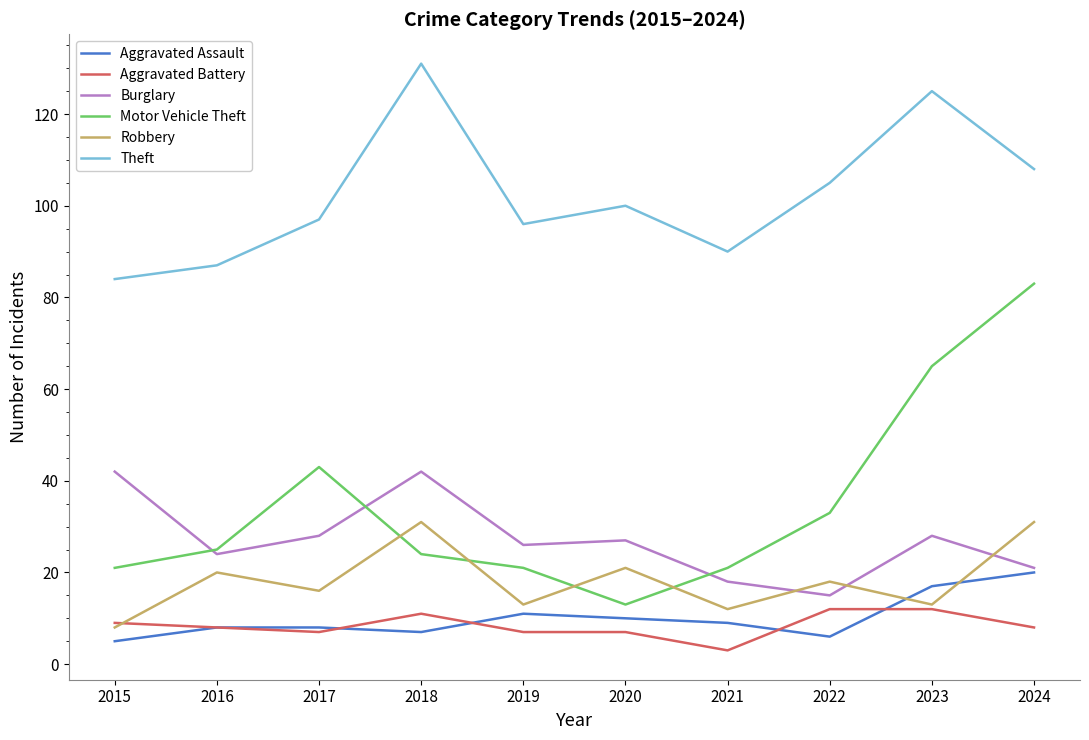

What is the maximum value shown in the chart?

131